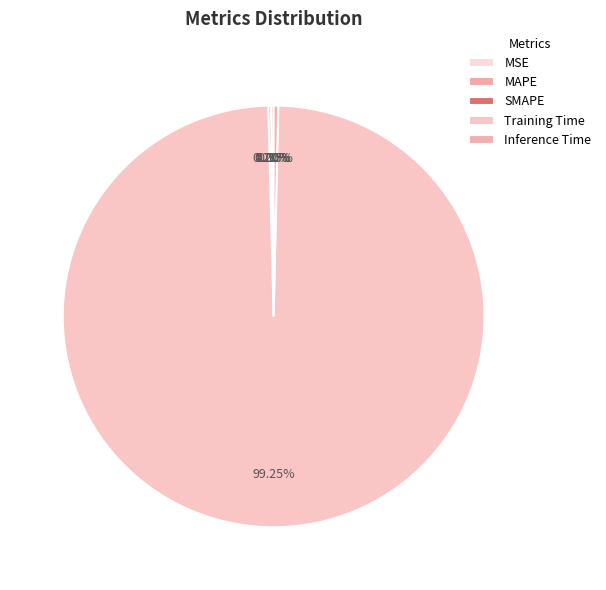

Which category has the biggest portion of the pie?

Training Time